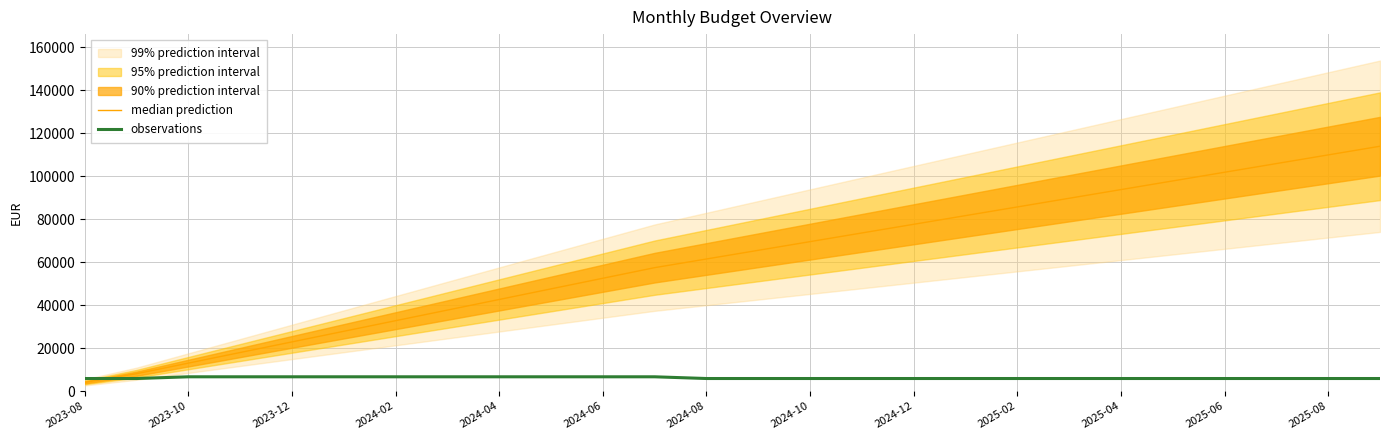

What value does the median prediction series have at 2025-06?

101828